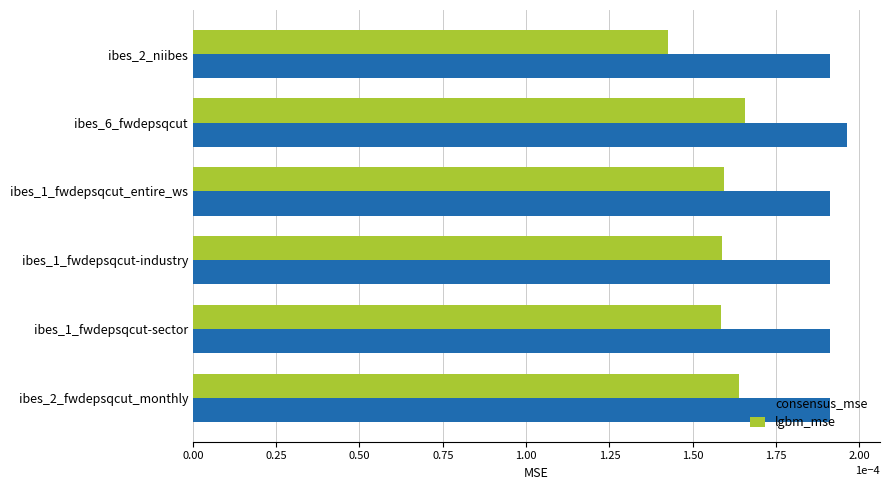

Rank the series by their maximum value, from highest to lowest.

consensus_mse, lgbm_mse